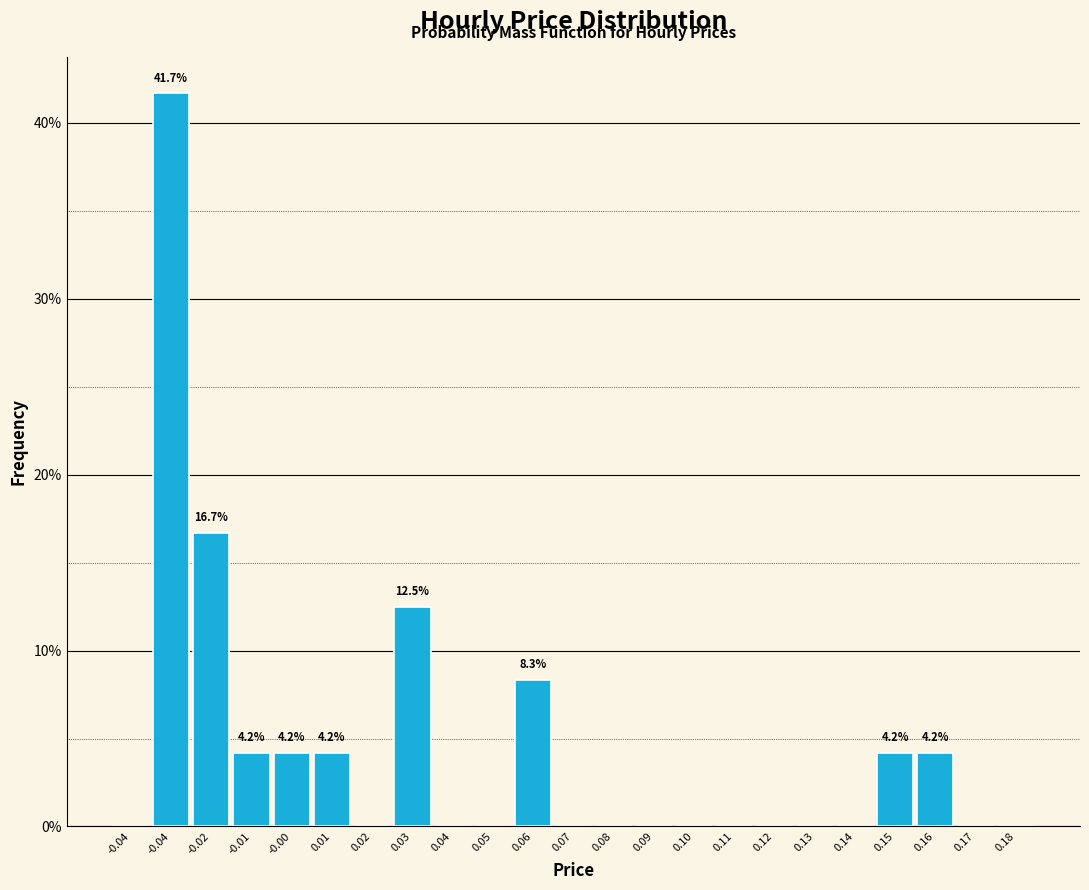

Are the bars horizontal?

No